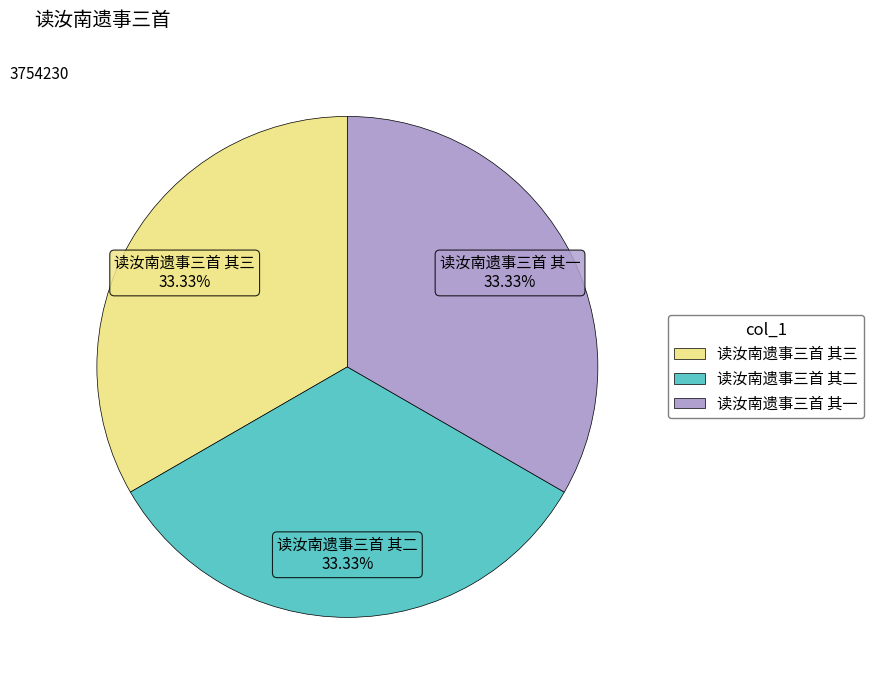

To the nearest percent, what is the combined percentage of 读汝南遗事三首 其二 and 读汝南遗事三首 其三?

67%